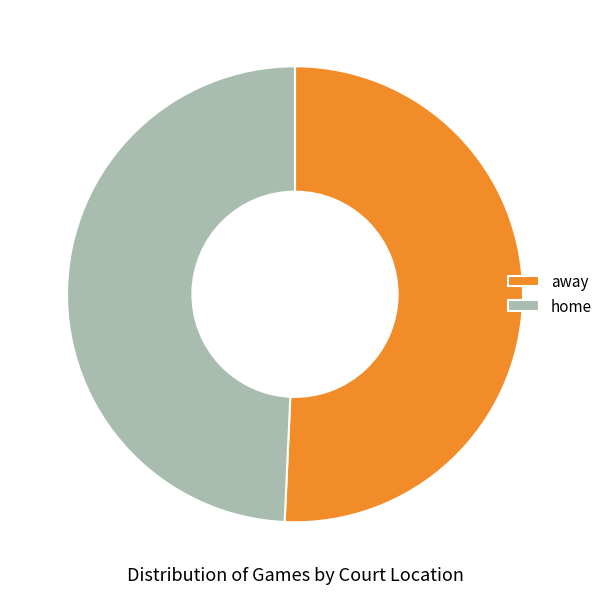

Count the number of slices in the pie.

2